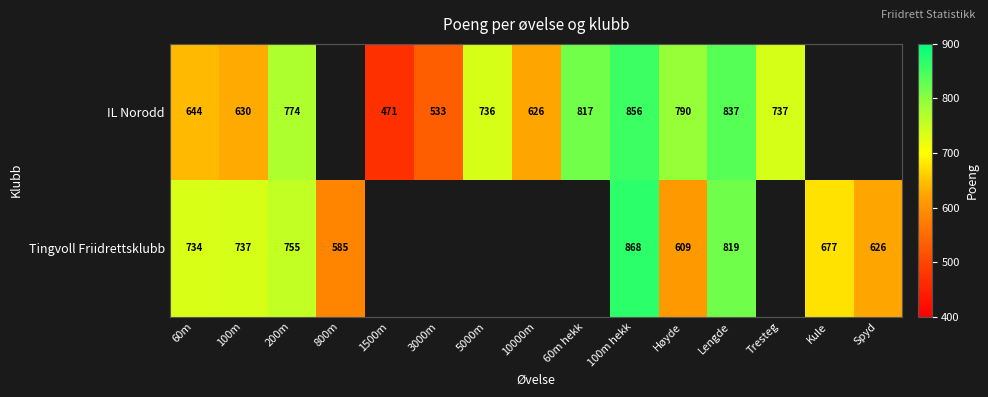

At which category is the sum across all series the highest?

100m hekk